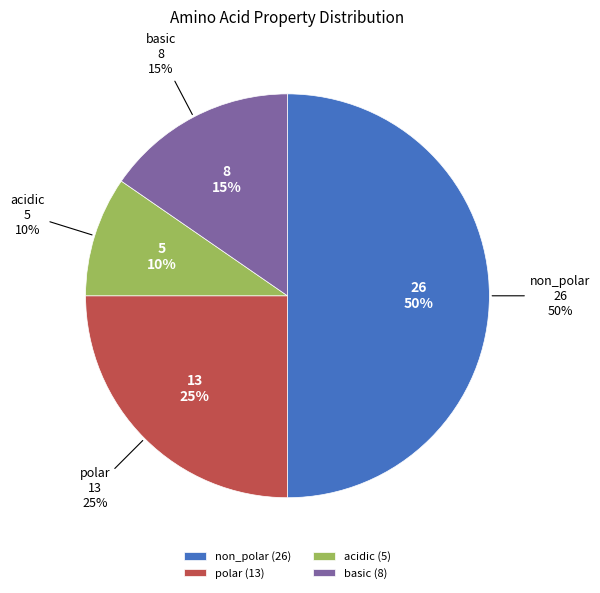

To the nearest percent, what percentage of the pie is basic?

15%